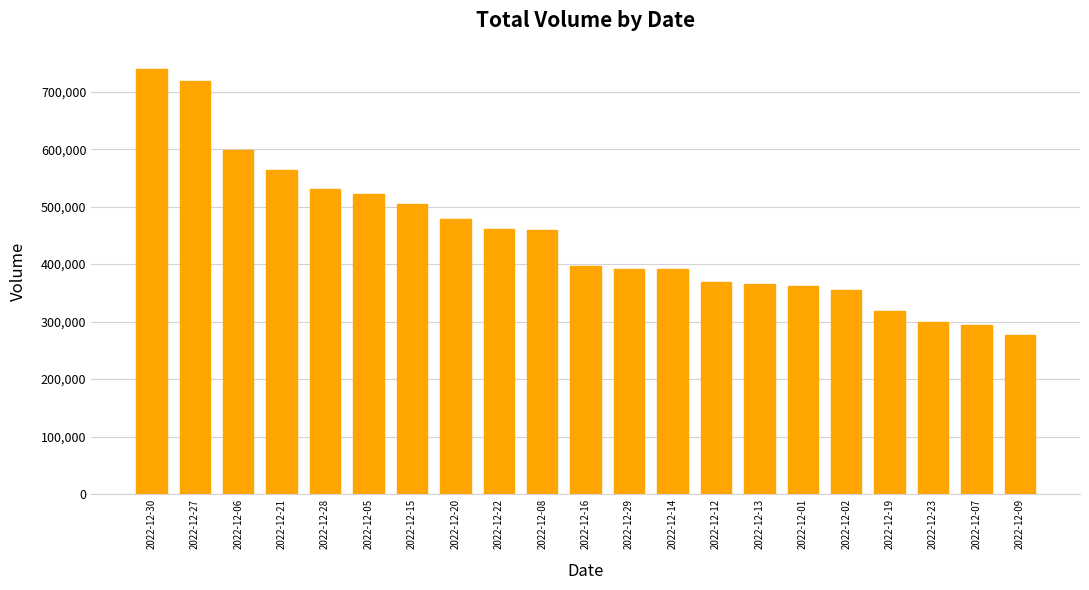

What is the change in value from 2022-12-30 to 2022-12-16?

-342052